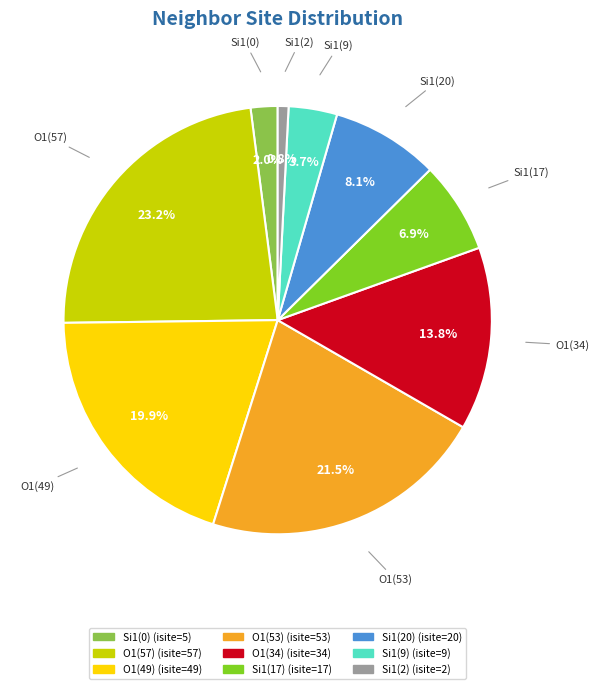

Is there any slice that represents more than half of the pie?

No